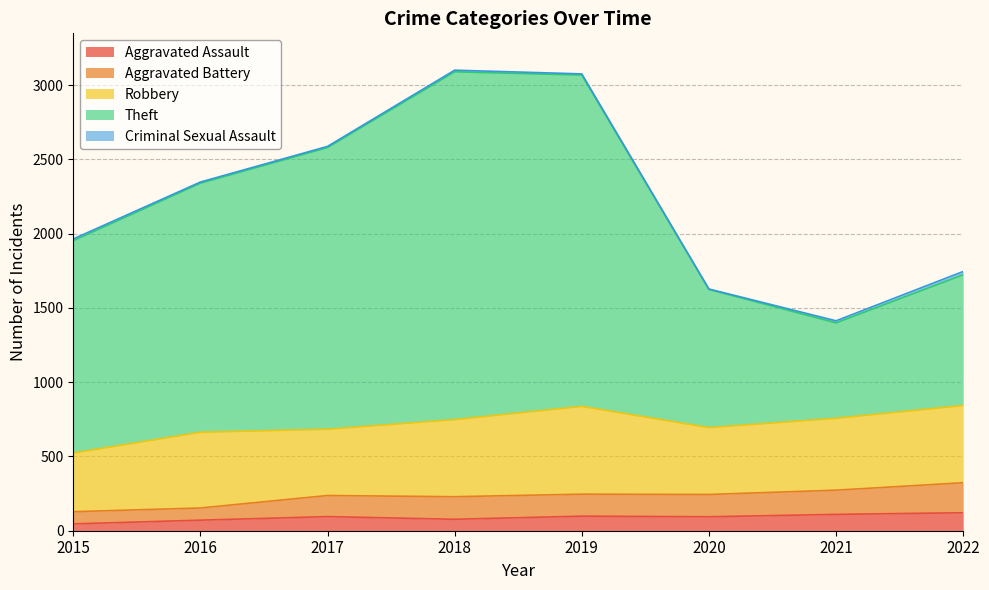

What is the maximum value for Aggravated Assault?

121